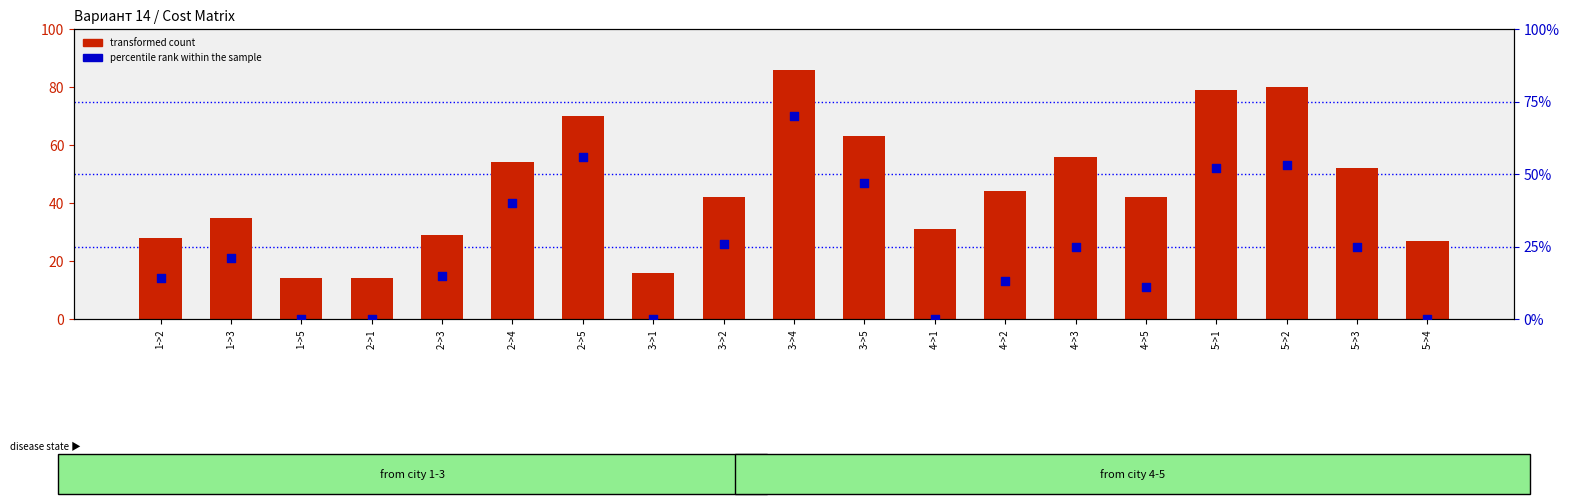

Is the value of percentile rank within the sample at 3->2 greater than the value of transformed count at 4->1?

No